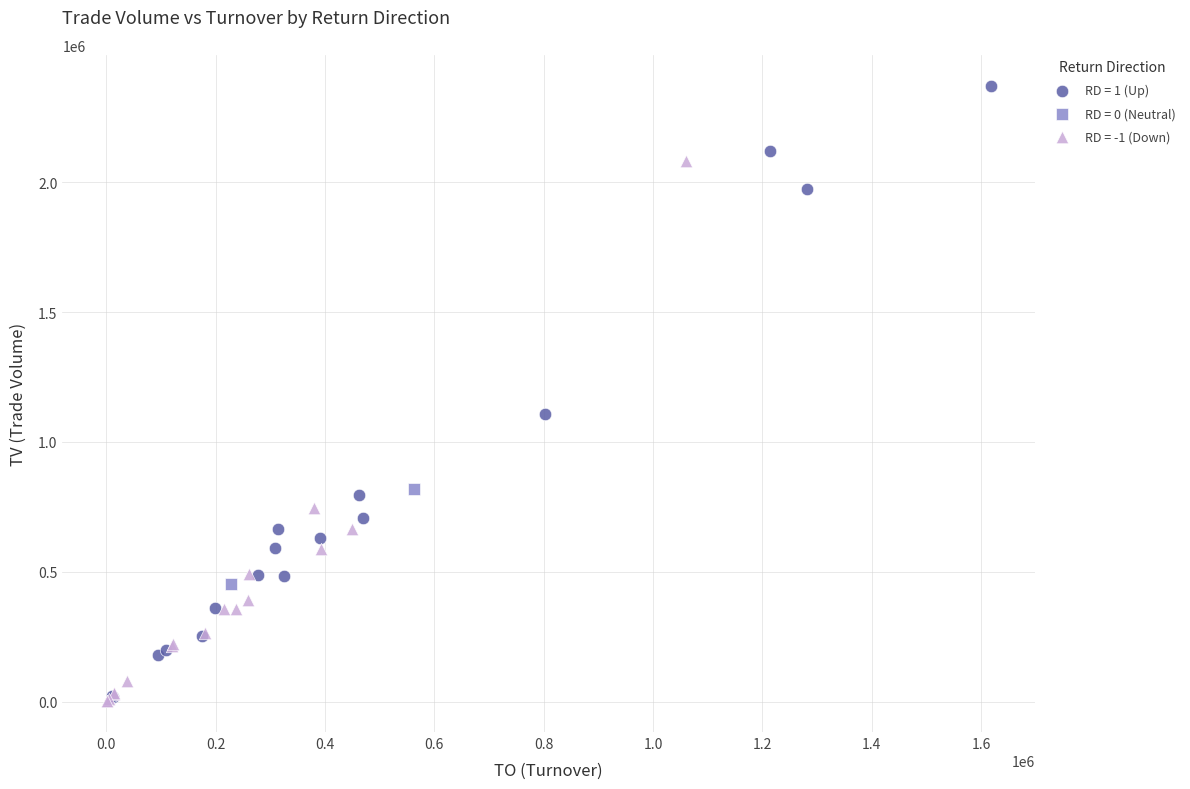

Which series contains the highest Y value?

RD = 1 (Up)